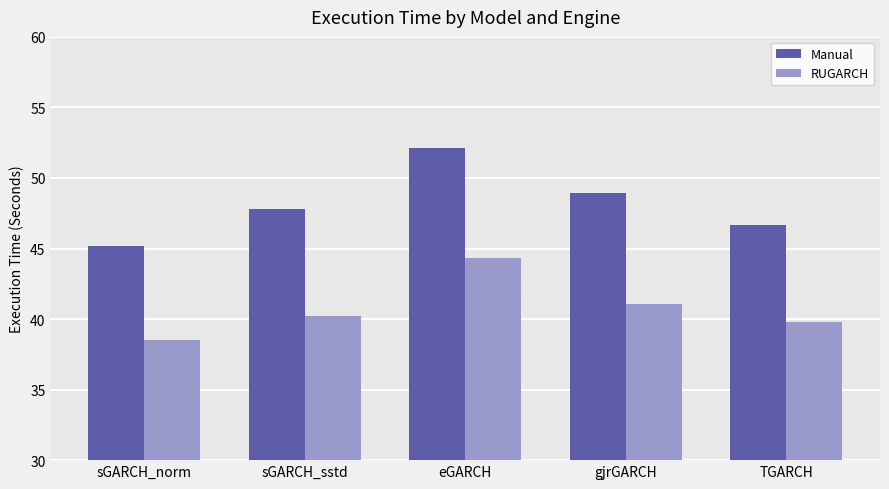

Are the bars horizontal?

No